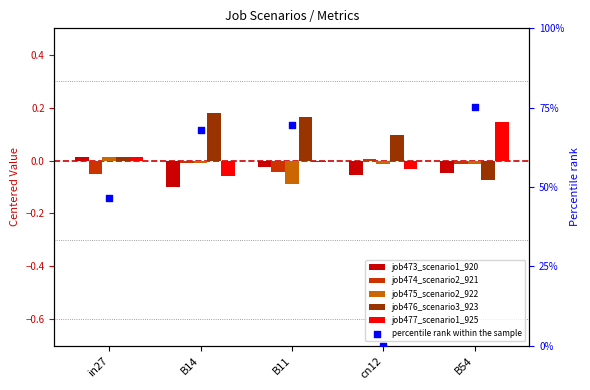

Which series contains the lowest Y value?

job473_scenario1_920